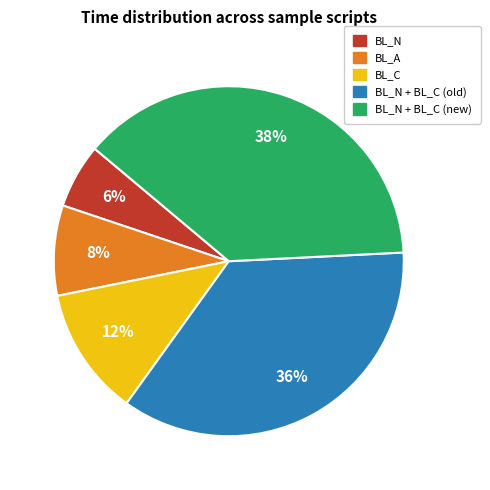

Does BL_N represent more than half of the total?

No